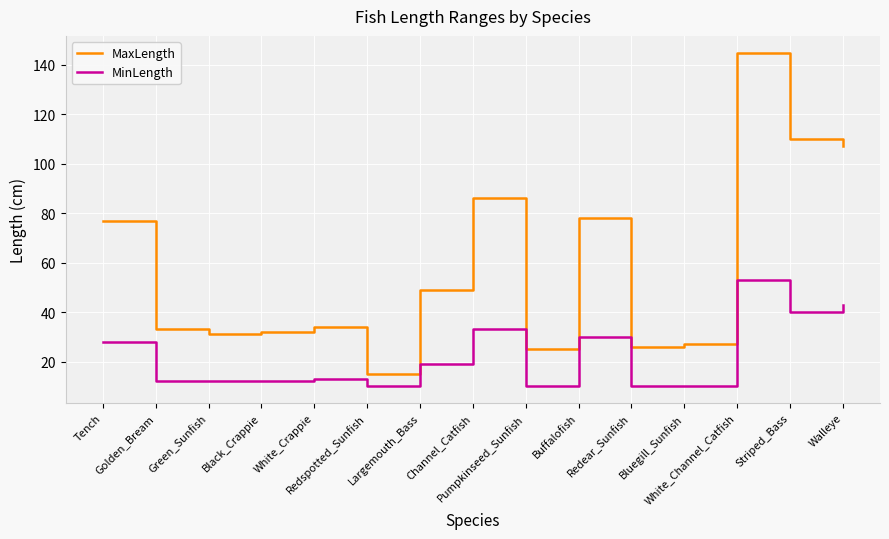

Read the MinLength value at Green_Sunfish, to the nearest 5.

10